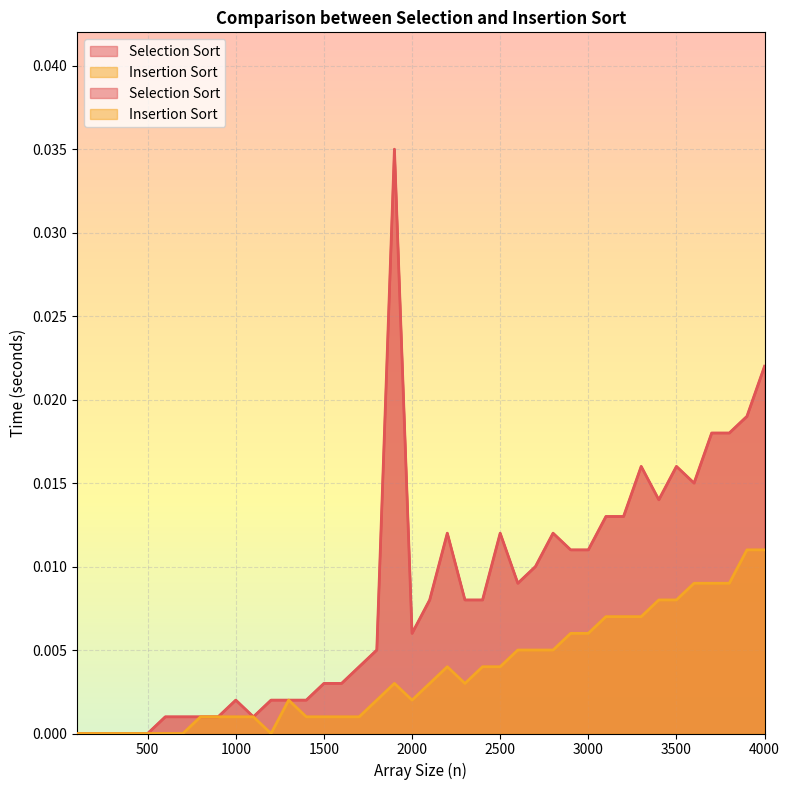

Which series has the largest total across all categories?

Selection Sort